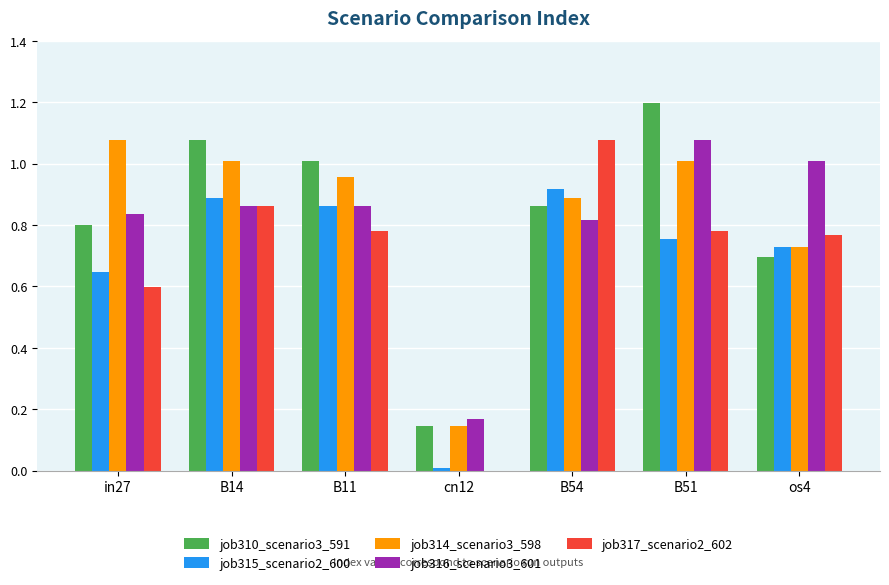

What is the total value across all series at os4?

3.9